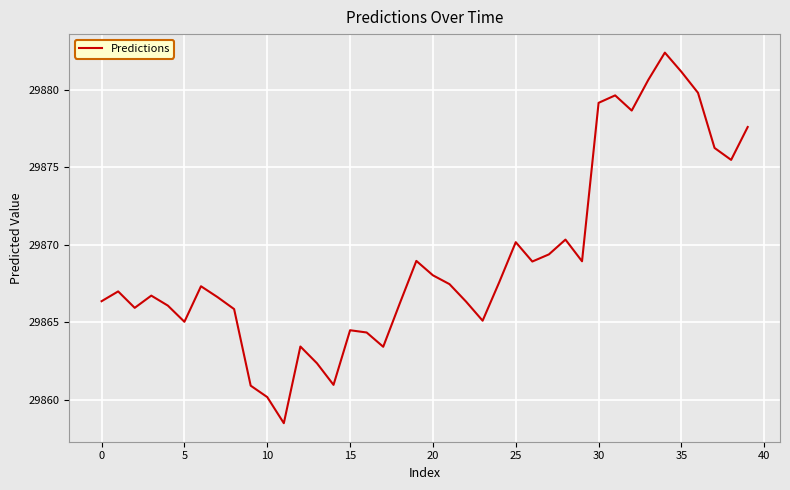

What is the difference between the maximum and minimum values?

23.9